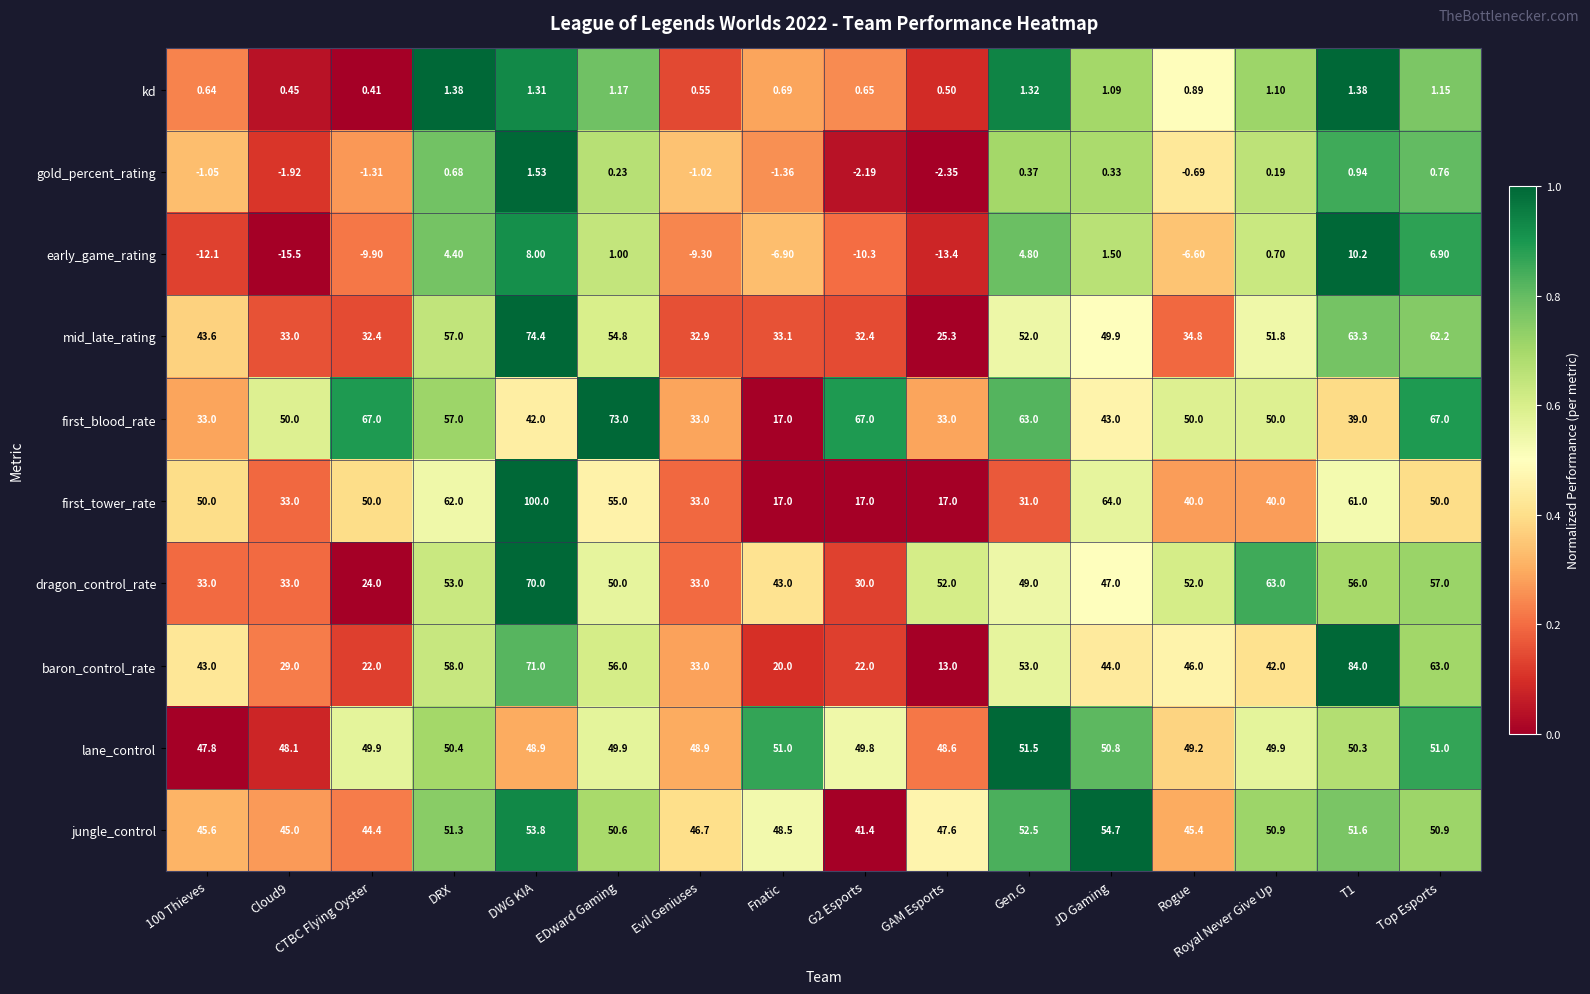

At which label does gold_percent_rating first exceed 0?

DRX